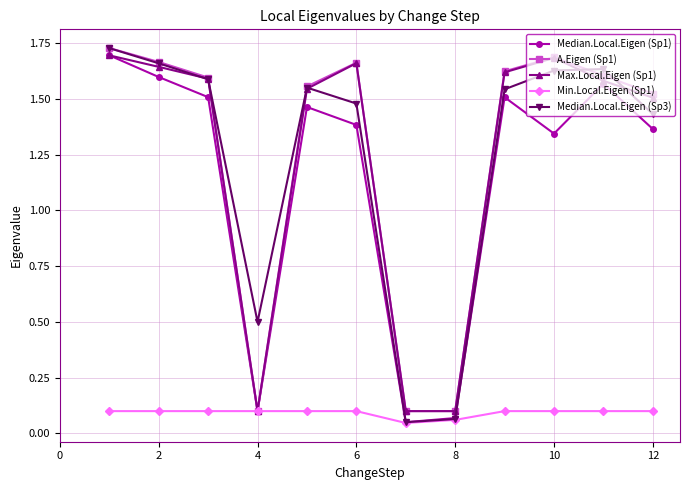

In Median.Local.Eigen (Sp3), how many points are higher than both neighbors (excluding endpoints)?

2